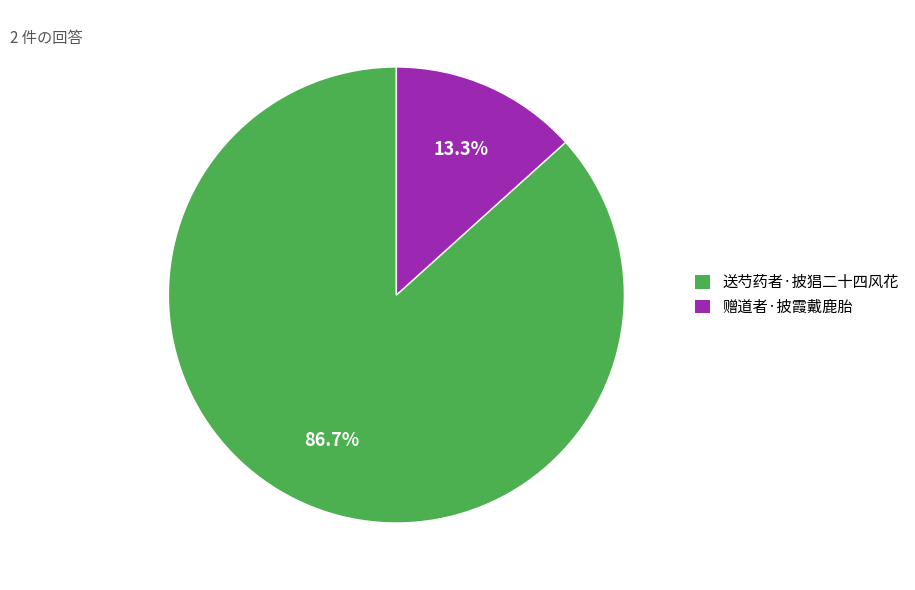

Is there a majority slice in this chart?

Yes